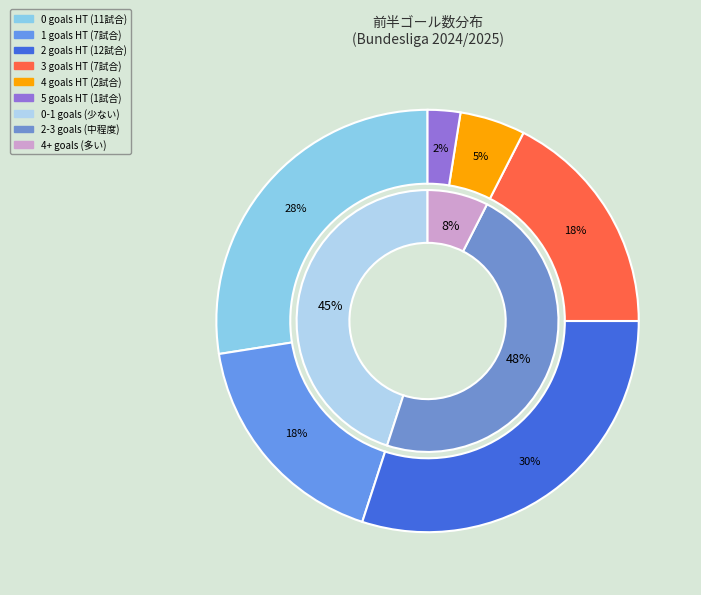

Does 3 represent more than half of the total?

No